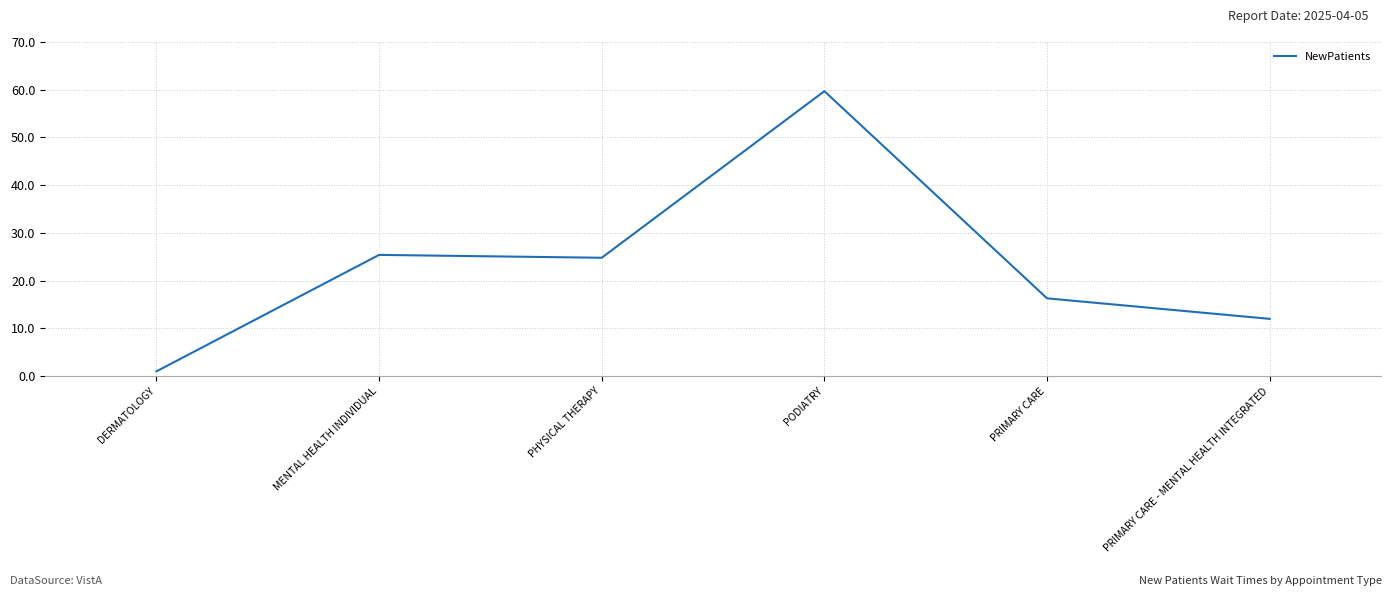

The chart shows a value of 21.4 at PRIMARY CARE. True or false?

False